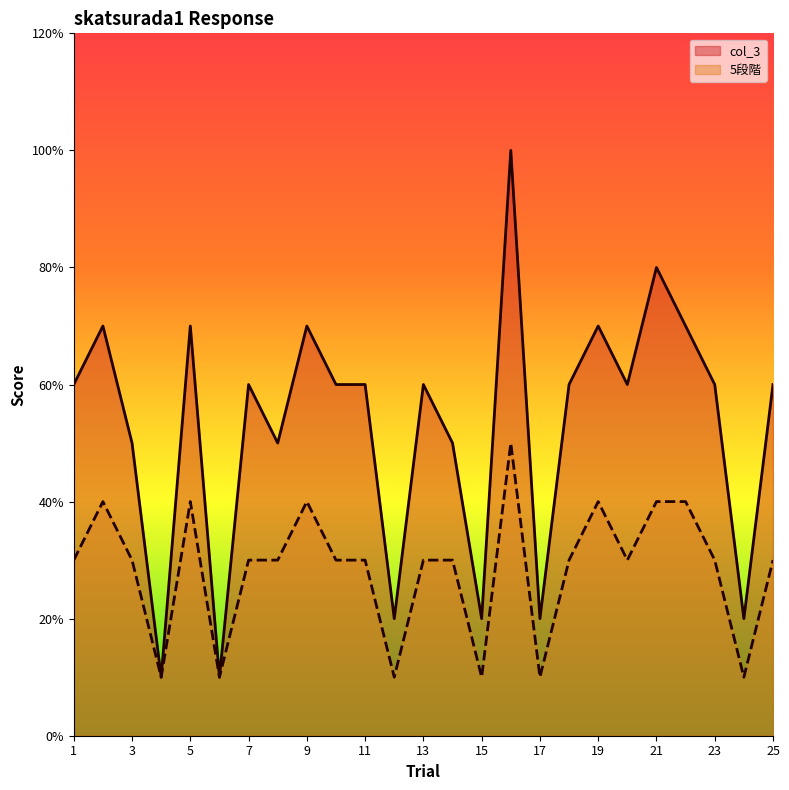

What is the total value across all series at 6?

2